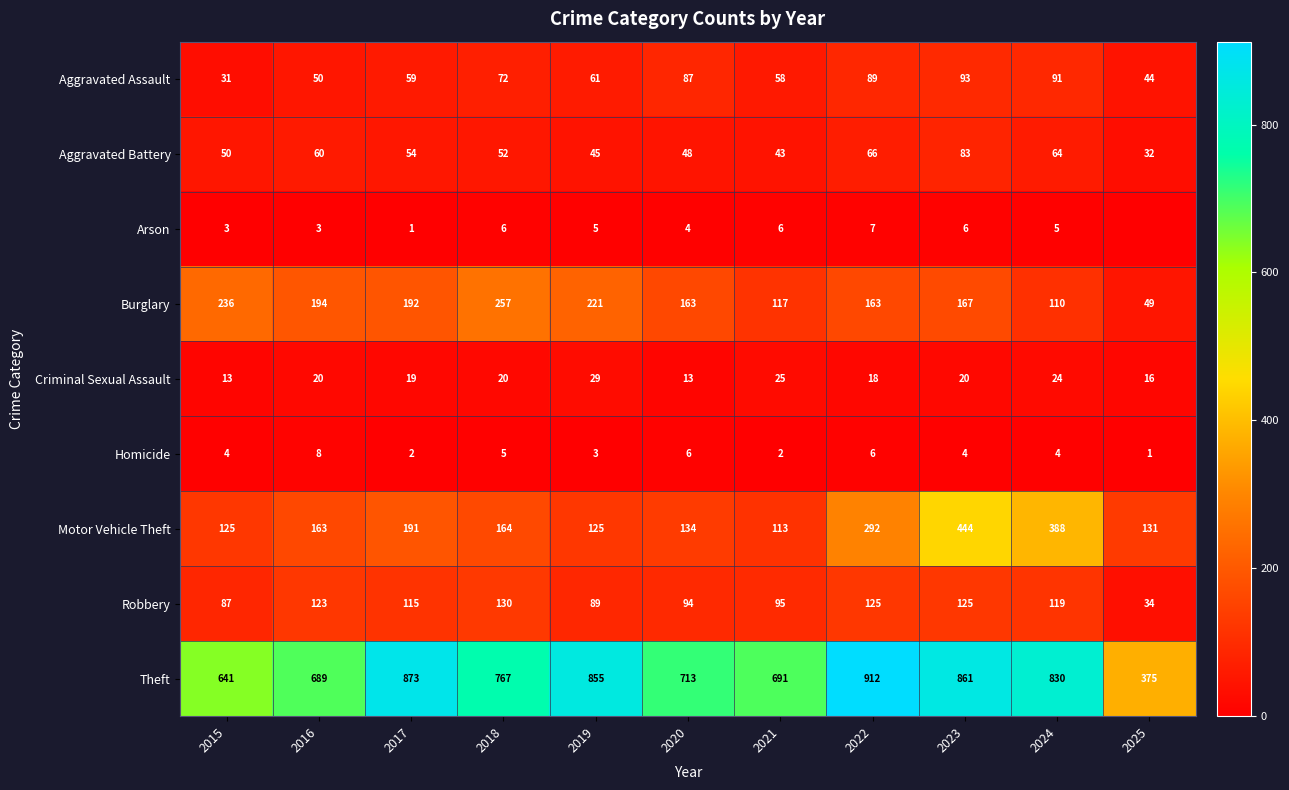

The value of Robbery at 2018 is 130. True or false?

True